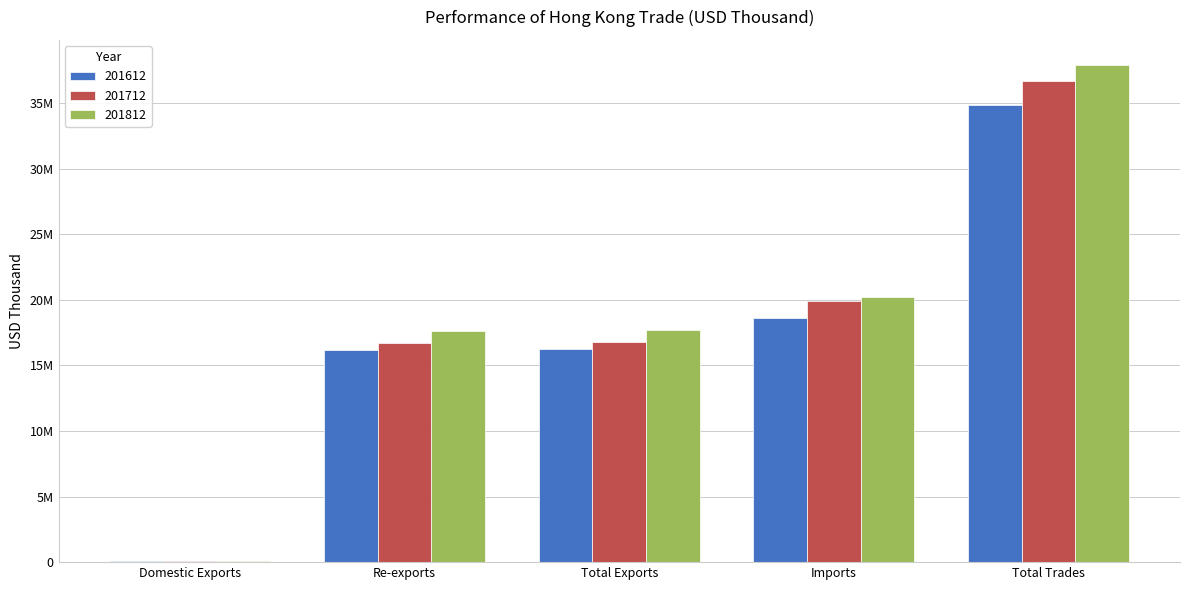

Count the number of categories in the chart.

5